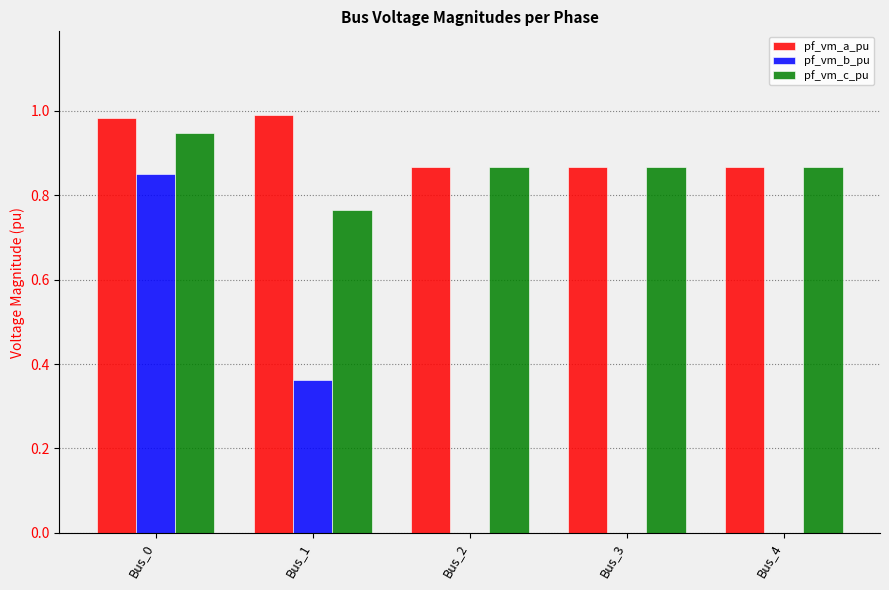

Which series changed the most between Bus_0 and Bus_1?

pf_vm_b_pu